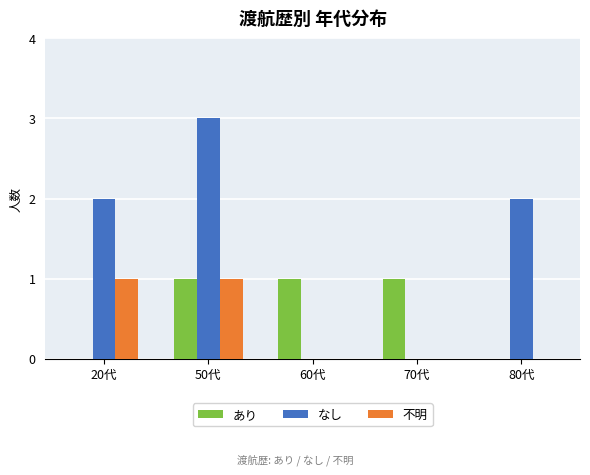

At which category is the sum across all series the highest?

50代